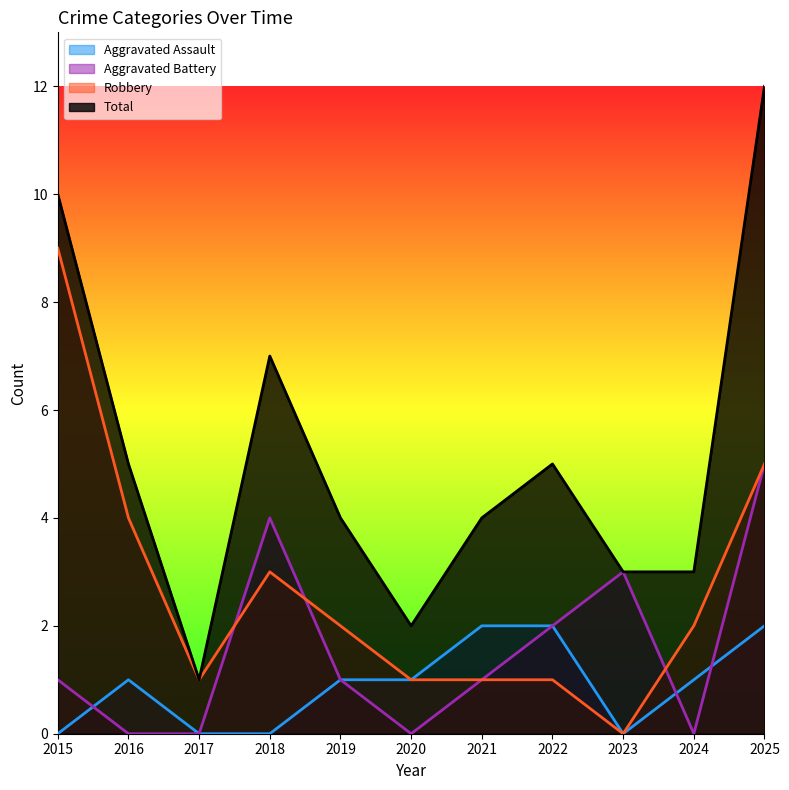

At which label does Aggravated Assault first exceed 1?

2021